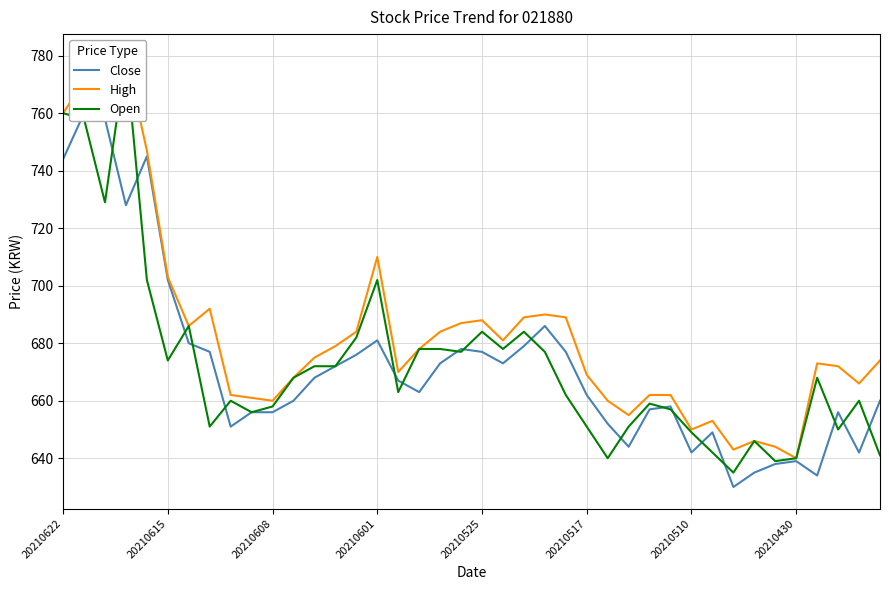

Between 26 and 29, which series saw the biggest shift?

Open